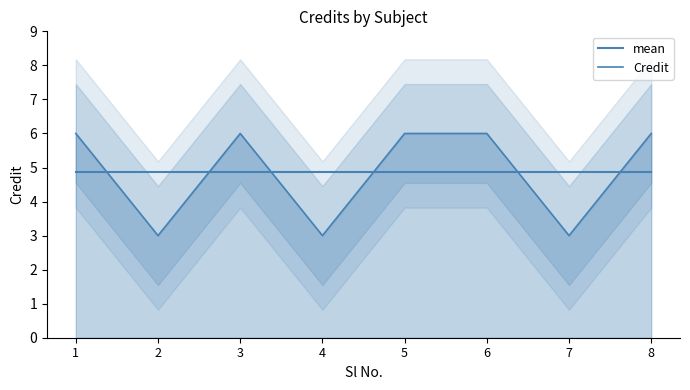

What is the sum of all Credit values?

39.0